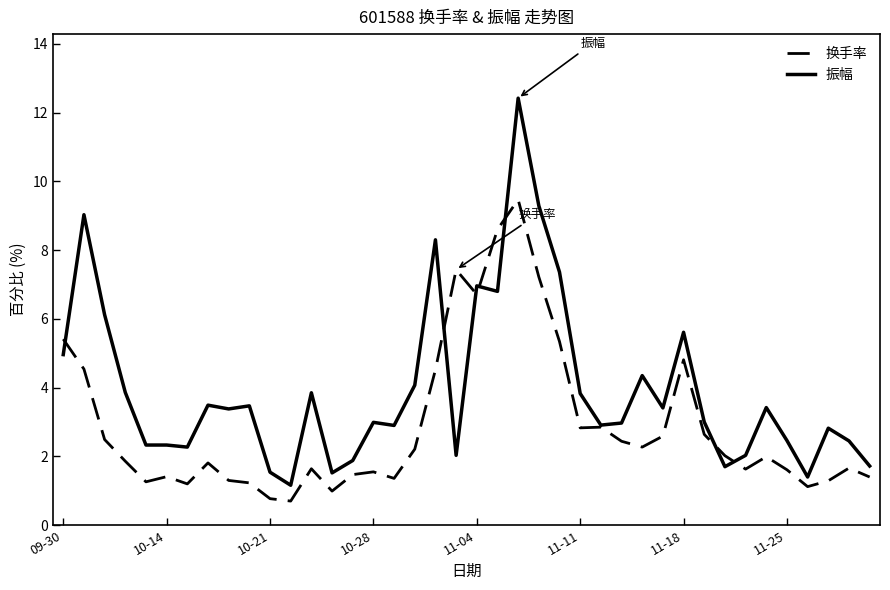

What is the greatest value displayed?

12.4